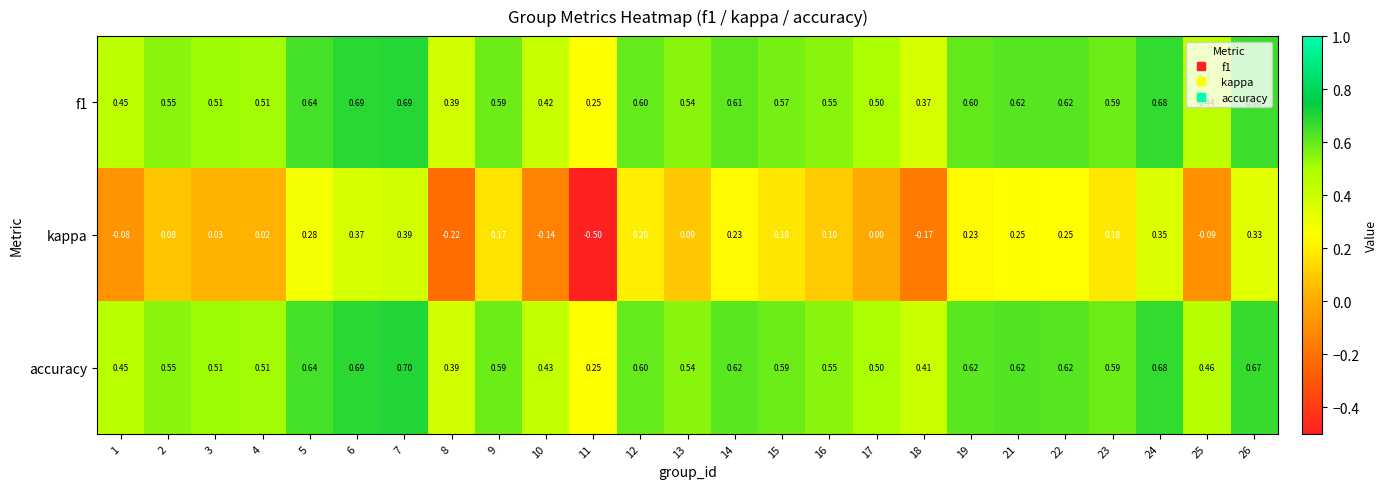

Which series has the widest spread of values?

kappa